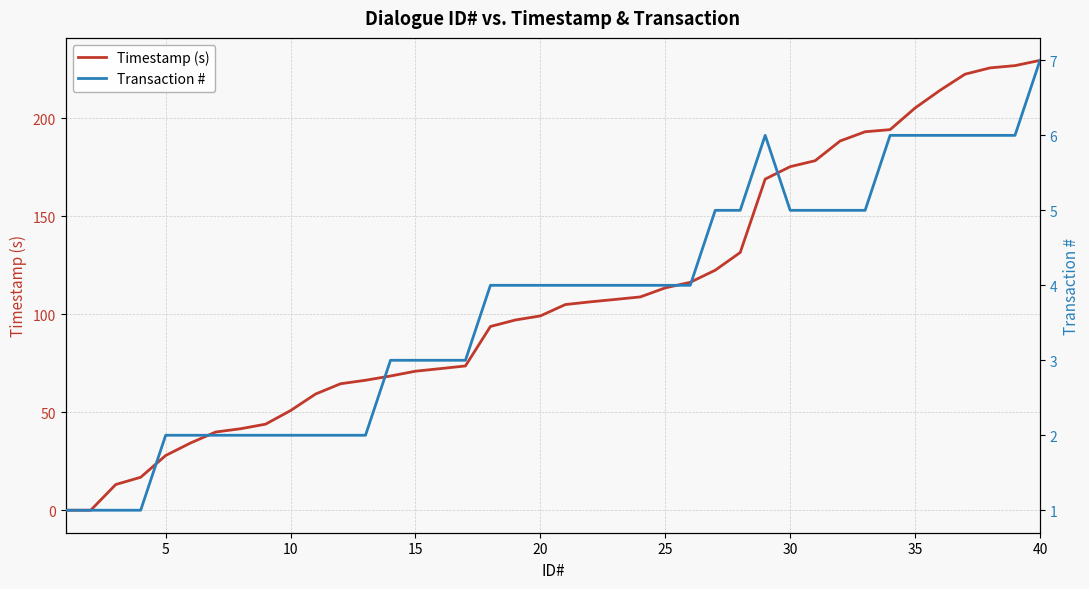

True or false: Transaction # has a value of 2.2 at 35.

False